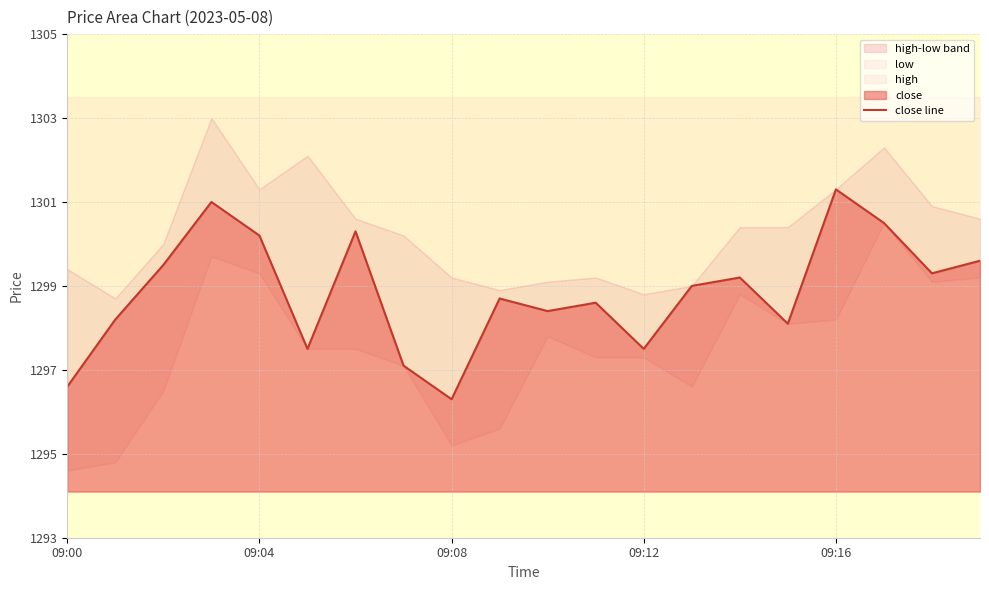

What position from the right is 18?

2